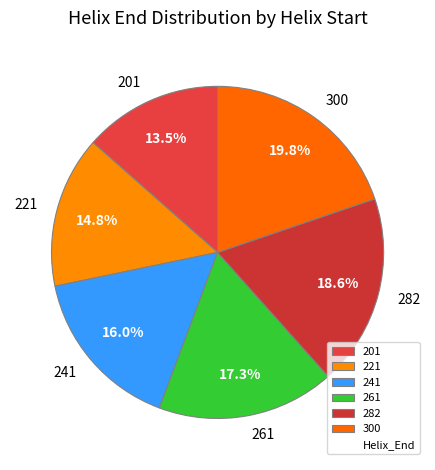

To the nearest percent, what is the average slice percentage?

17%